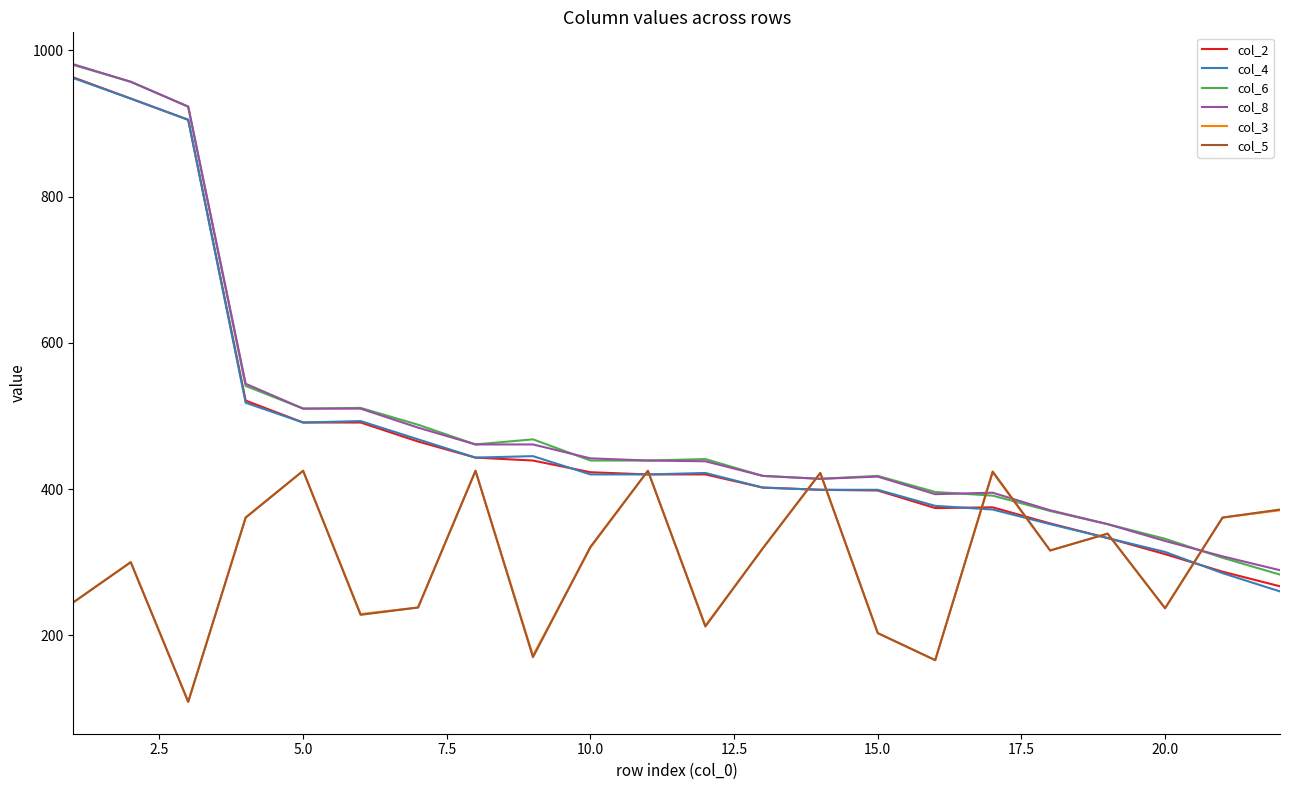

How many distinct data groups are displayed?

6